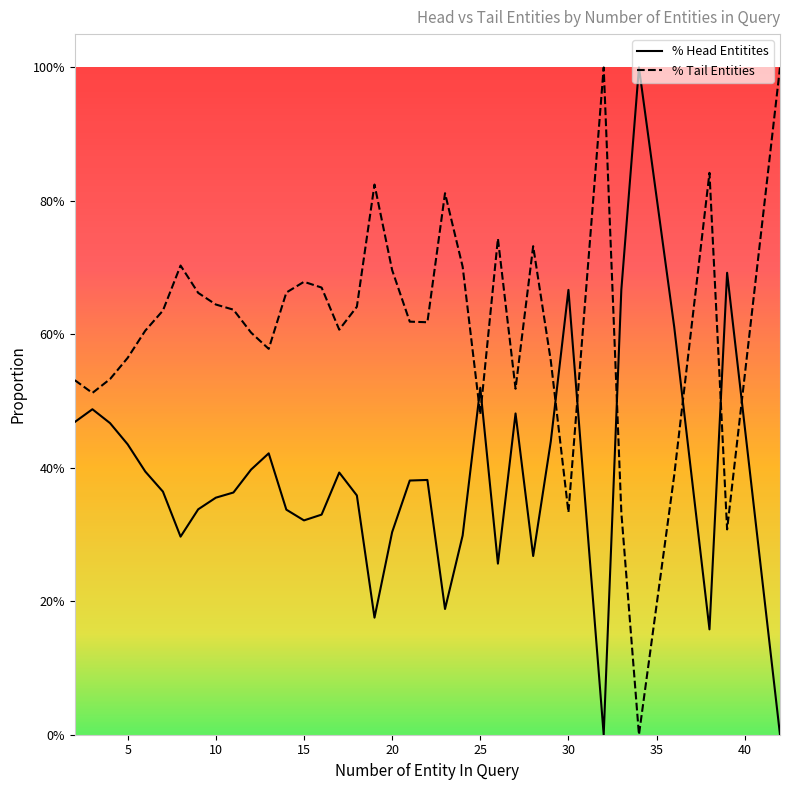

What is the value of the % Head Entitites point at the 4th from the left?

0.4